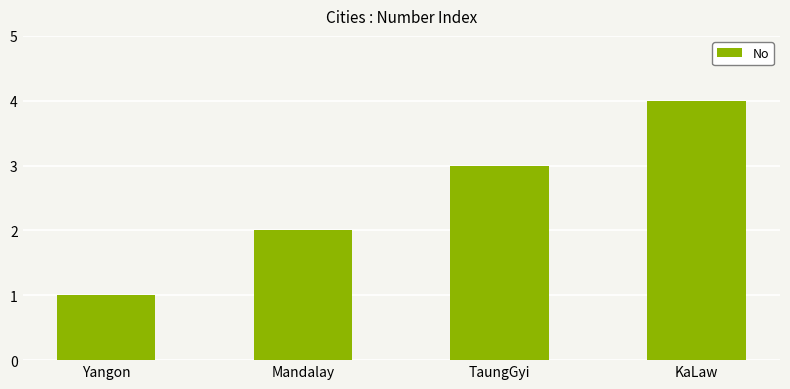

Does the chart contain stacked bars?

No